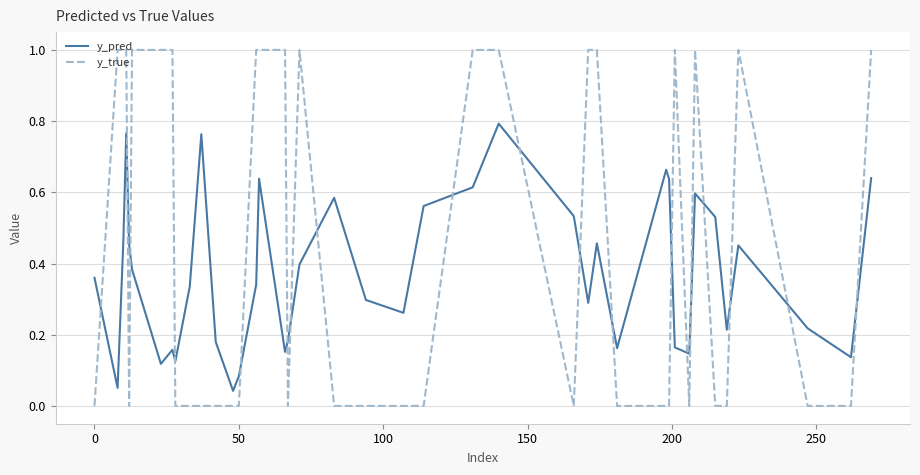

Rank the series by their average value, from highest to lowest.

y_true, y_pred